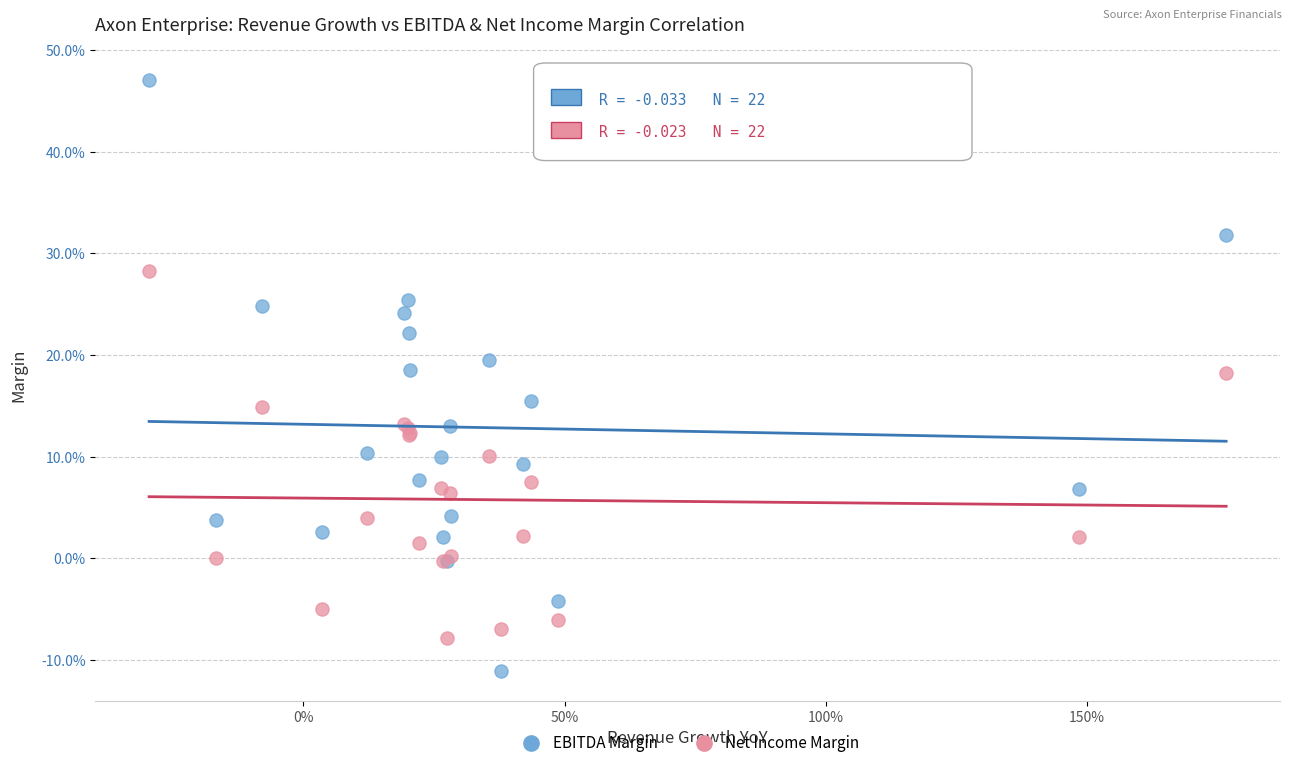

Which series reaches the minimum Y coordinate?

EBITDA Margin